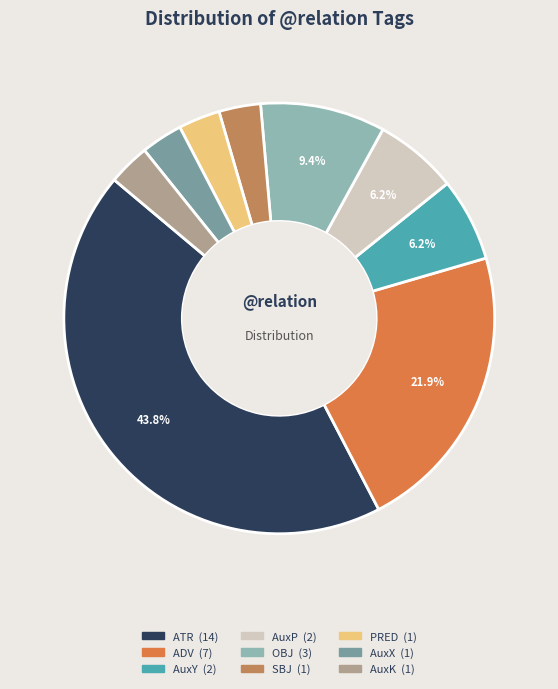

Combined, do AuxK and AuxY account for over 50%?

No